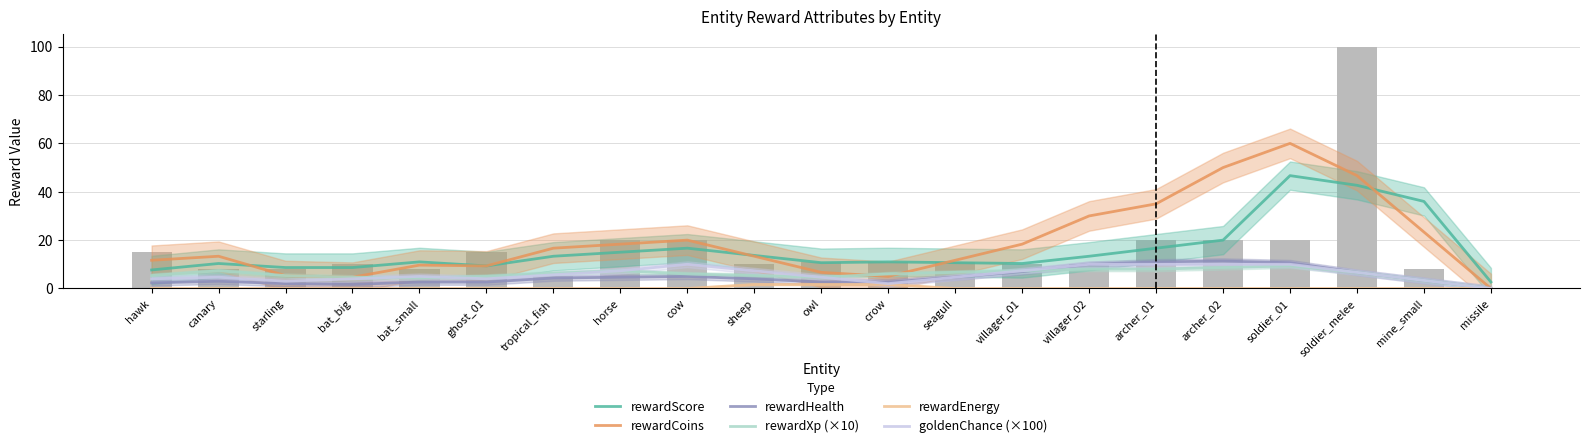

What value does the rewardXp (×10) series have at archer_02?

8.7